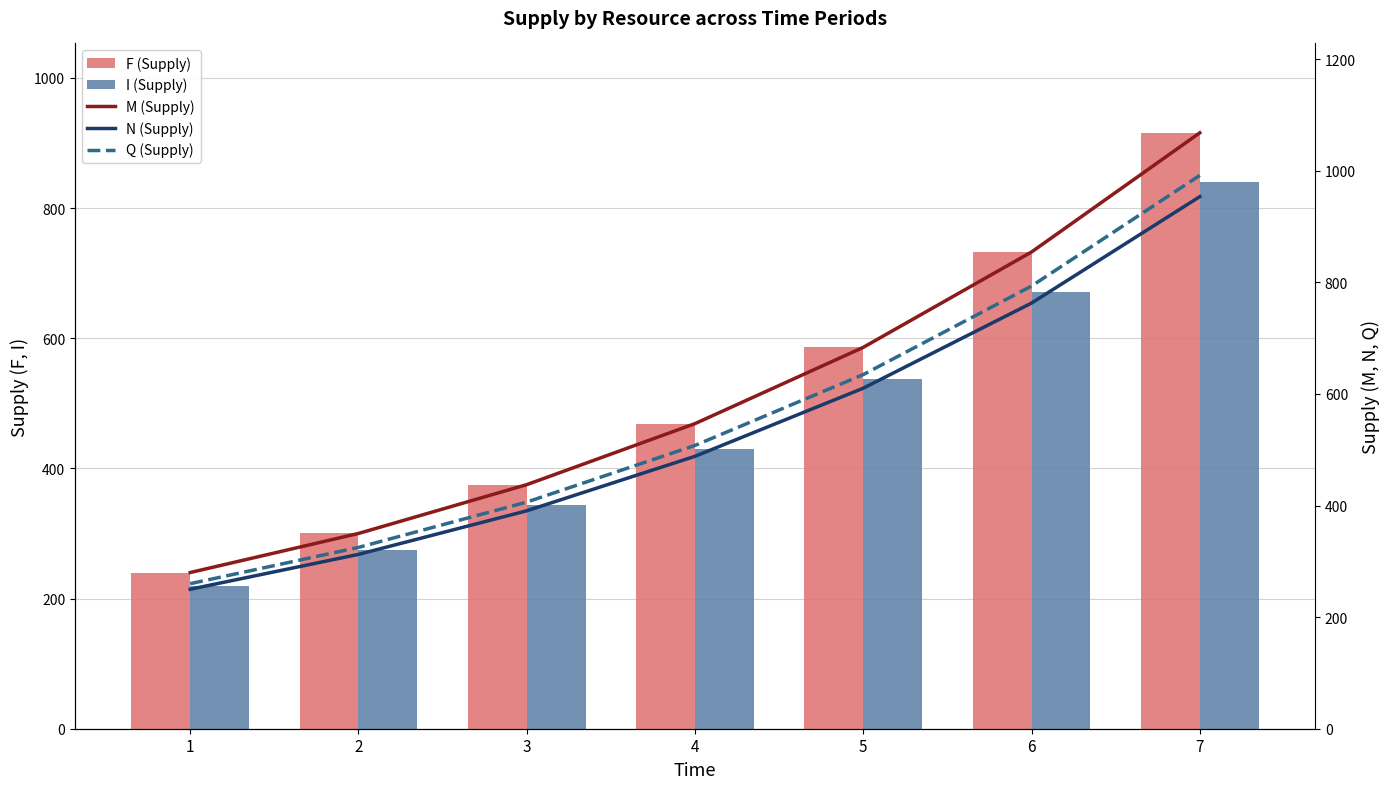

At which category does the chart reach its peak across all series?

7